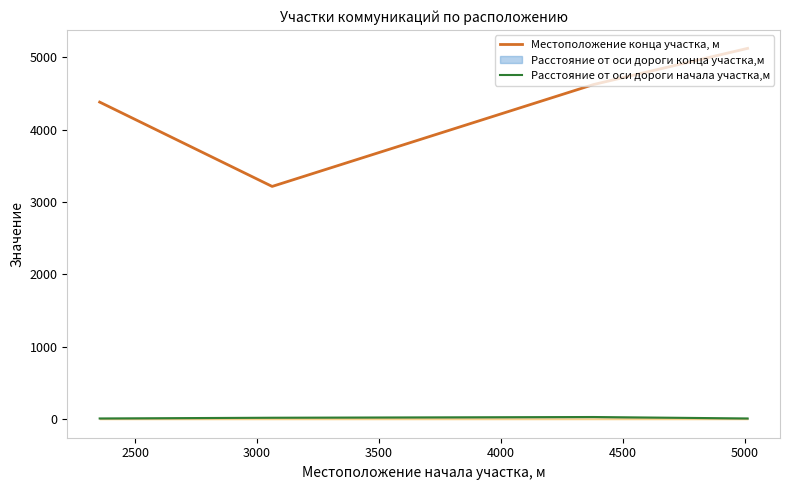

What is the greatest value displayed?

5122